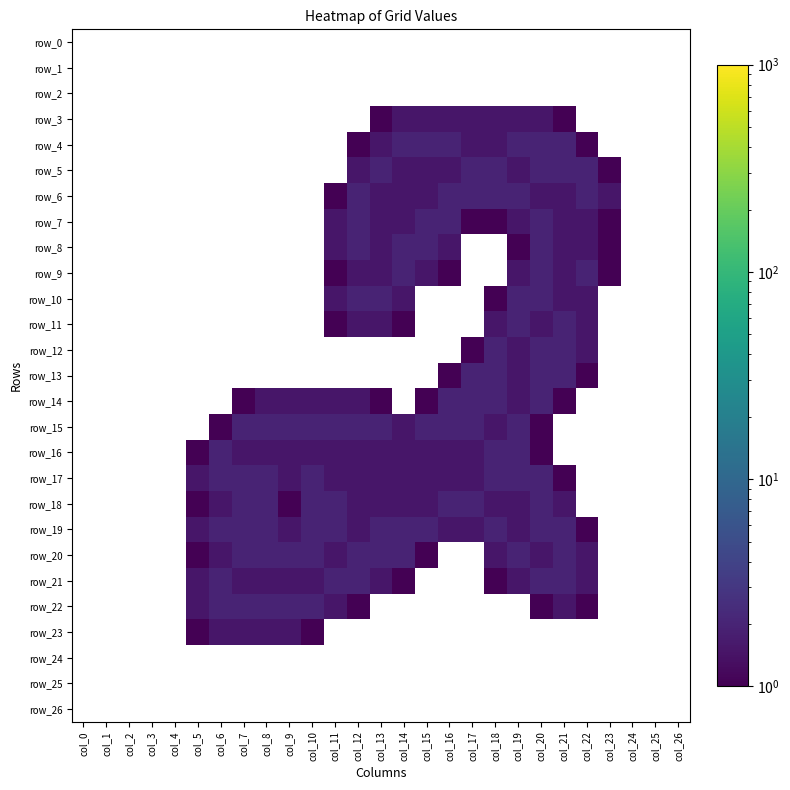

True or false: row_5 has a value of 1.5 at col_15.

True